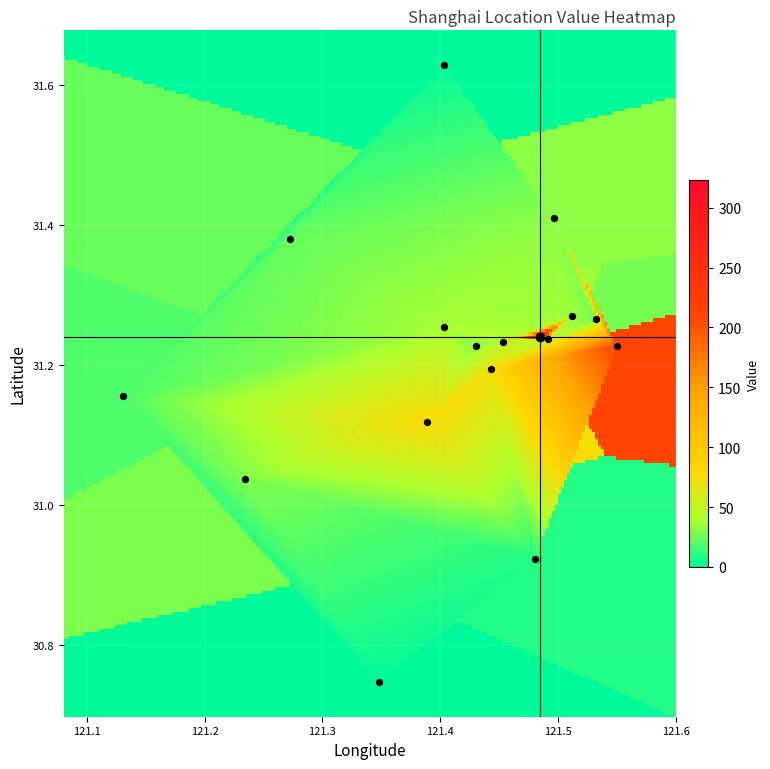

What is the range of Y values (max minus min)?

0.9